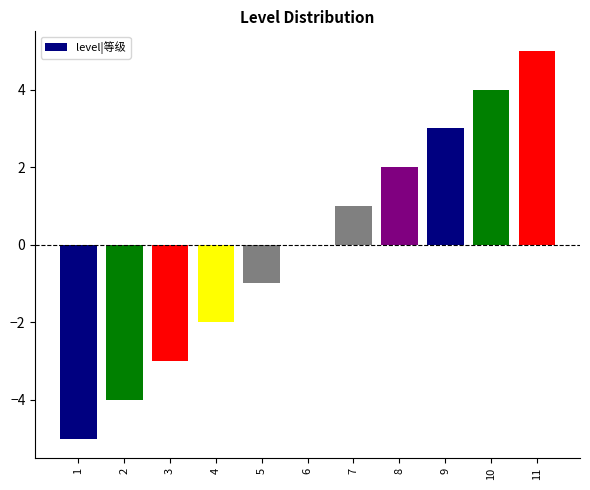

What is the maximum value shown in the chart?

5